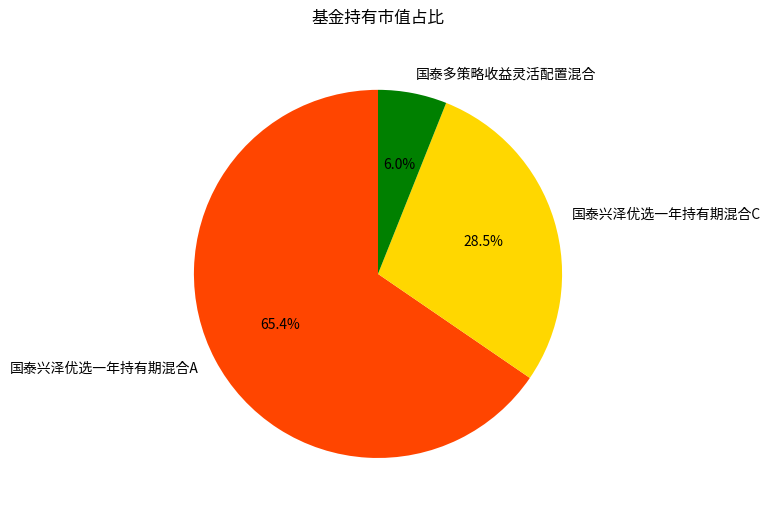

What percentage is NOT represented by 国泰多策略收益灵活配置混合?

94.0%